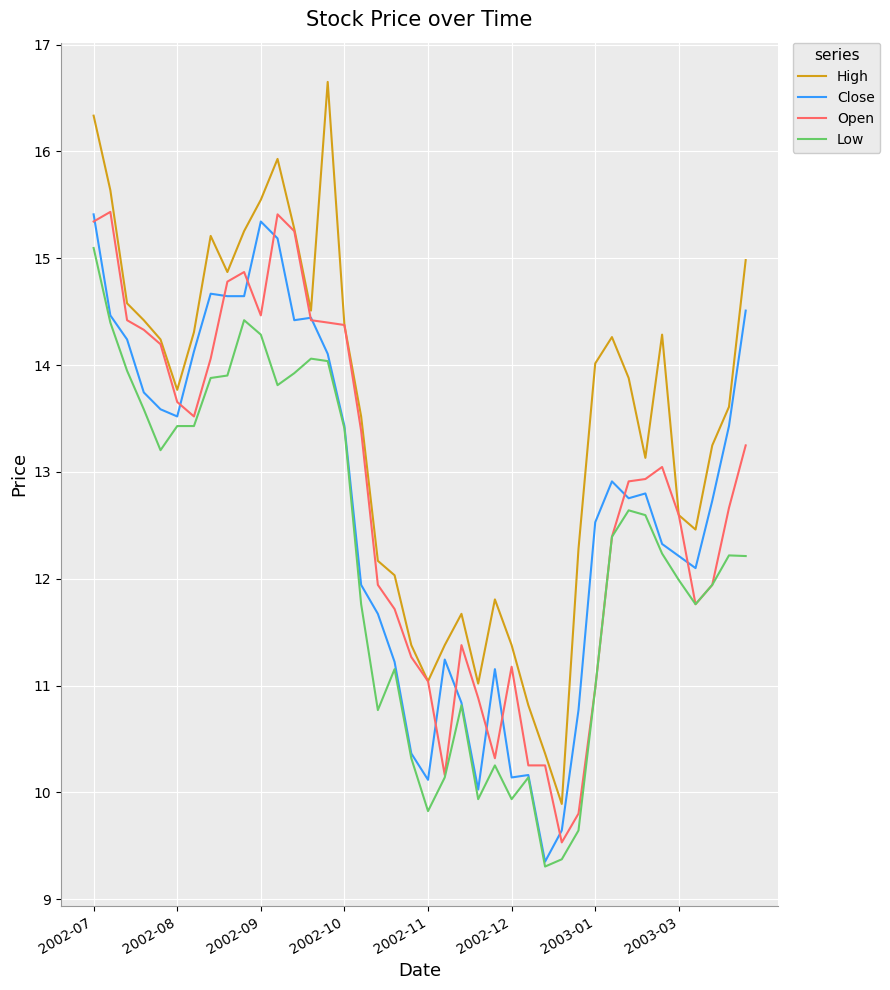

True or false: High and Close intersect in this chart.

False